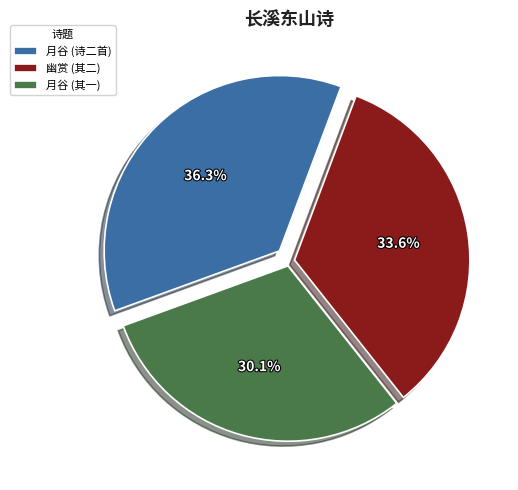

Rank the categories by value from lowest to highest.

月谷 (其一), 幽赏 (其二), 月谷 (诗二首)